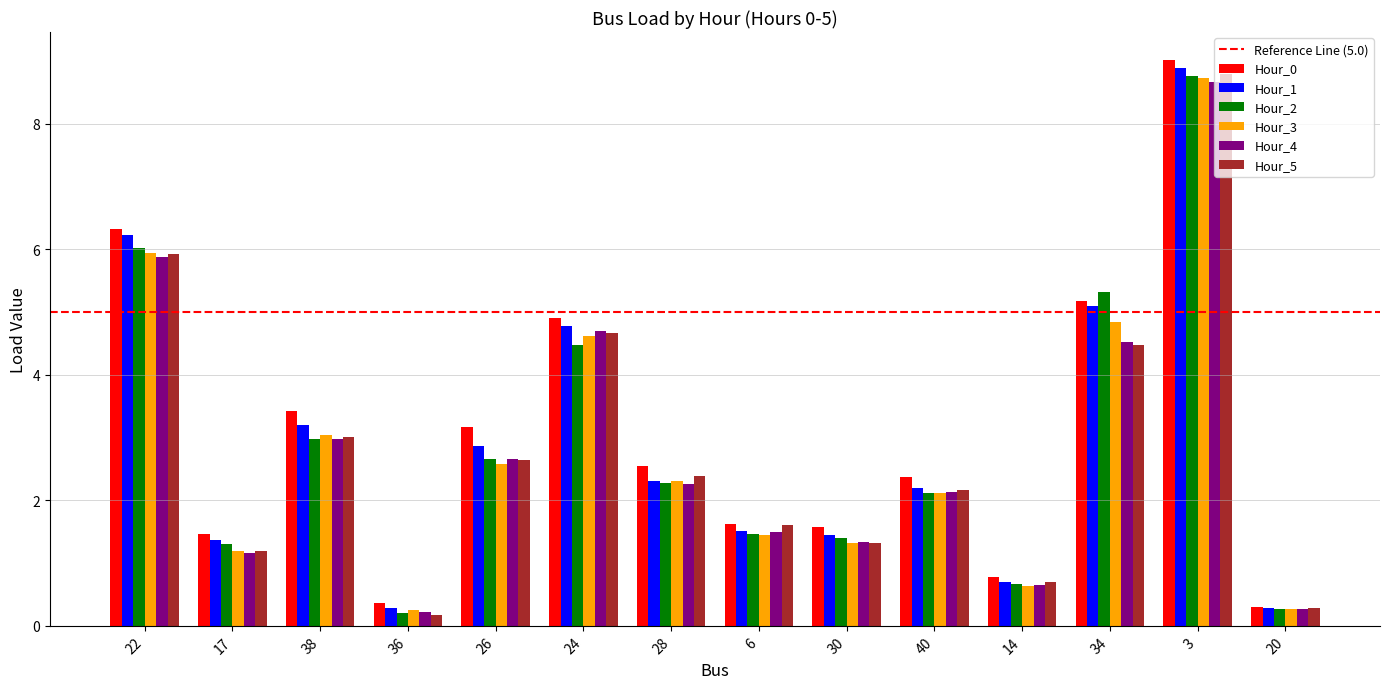

At which label does Hour_1 first exceed 2?

22